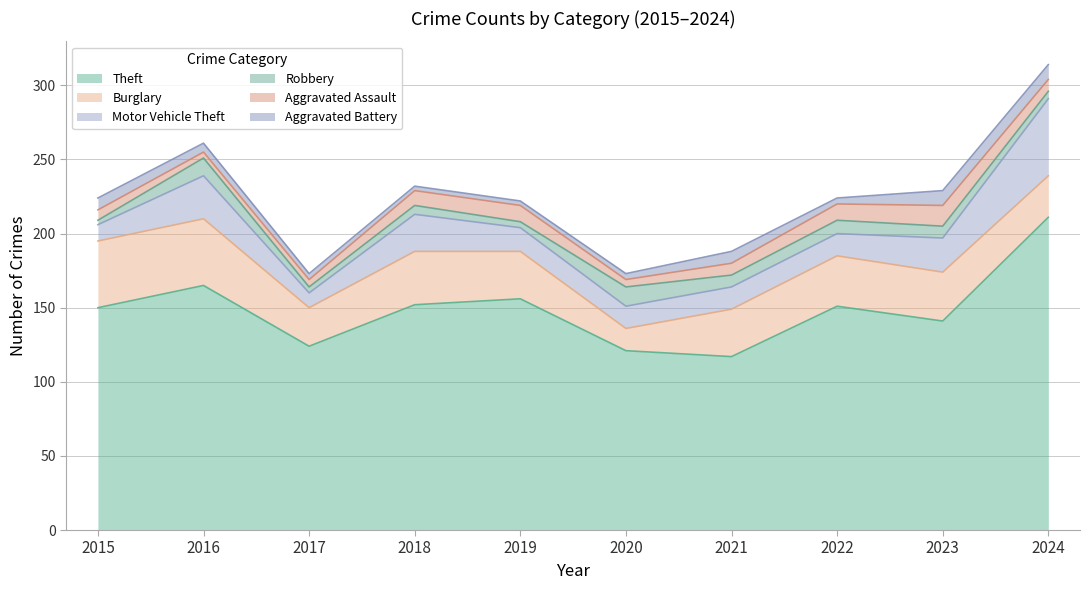

List the series in order of their peak value, lowest first.

Aggravated Battery, Robbery, Aggravated Assault, Burglary, Motor Vehicle Theft, Theft